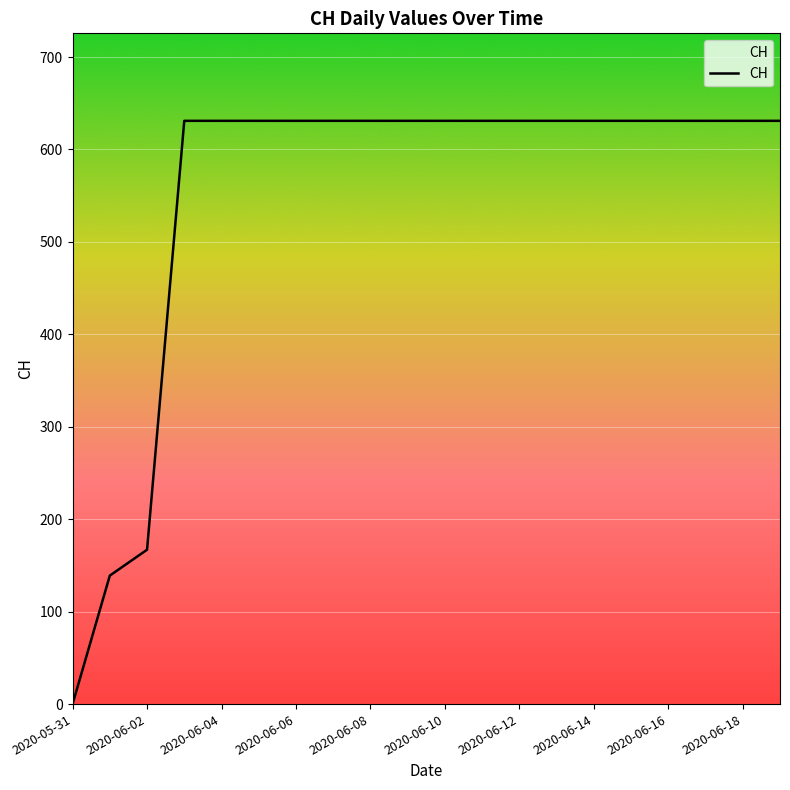

What is the maximum value shown in the chart?

631